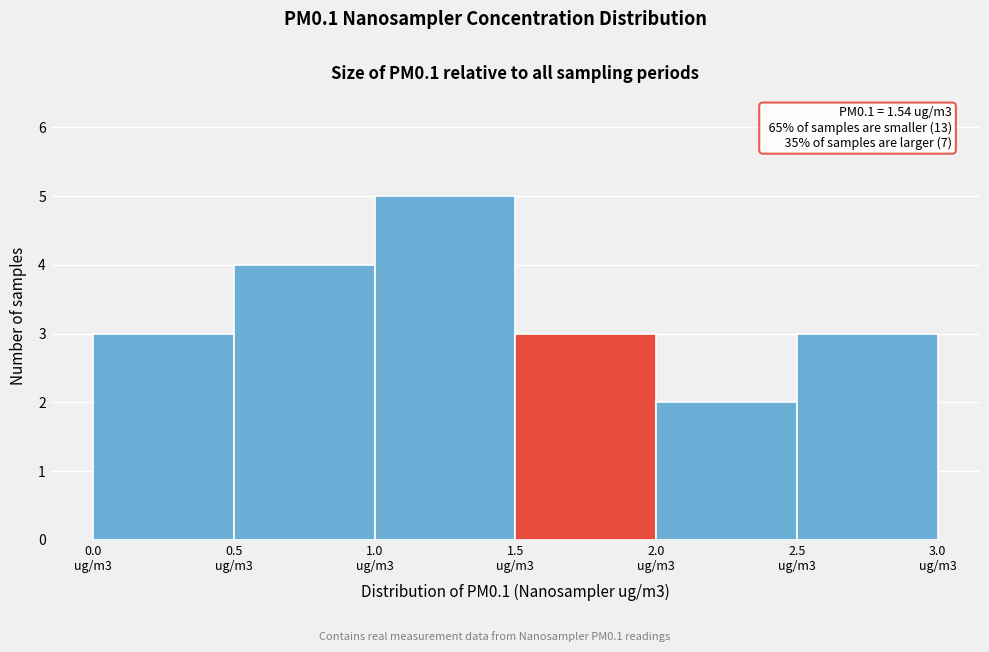

Reading left to right, what are all the values shown in this chart?

3	4	5	3	2	3